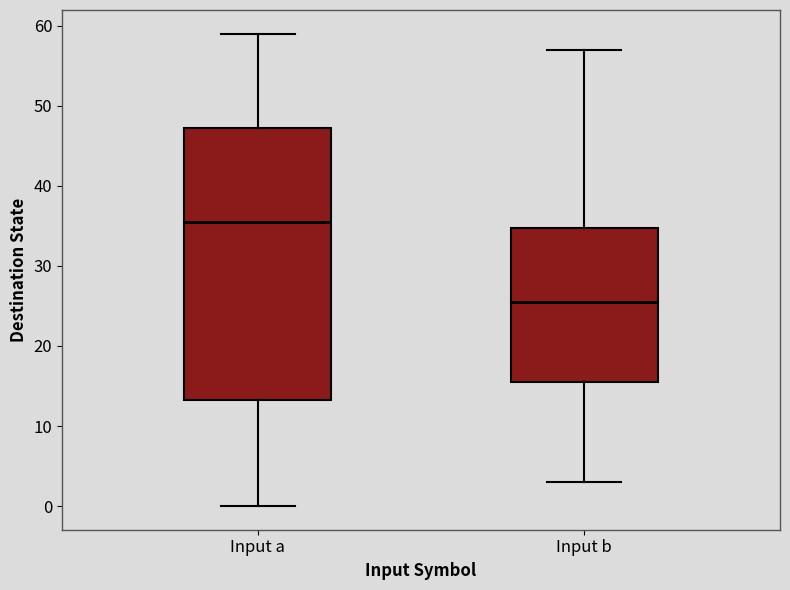

Reading left to right, read every box against the y-axis: the position of its median line, the range the box covers, and the ends of its whiskers. The values are not printed on the chart, so give them approximately, as read against the axis.

Input a: median 36, box 13 to 47, whiskers 0 to 59
Input b: median 26, box 16 to 35, whiskers 3 to 57